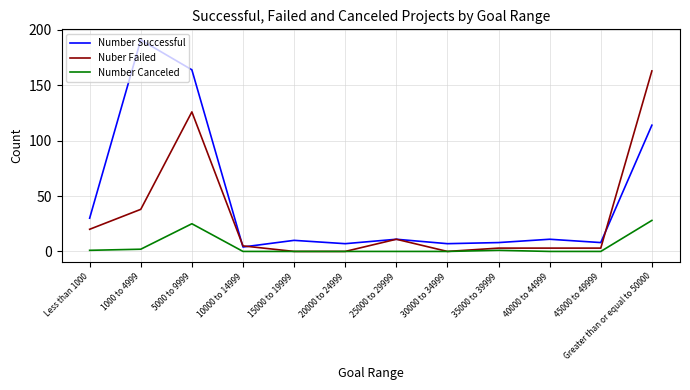

How many series are shown in this chart?

3